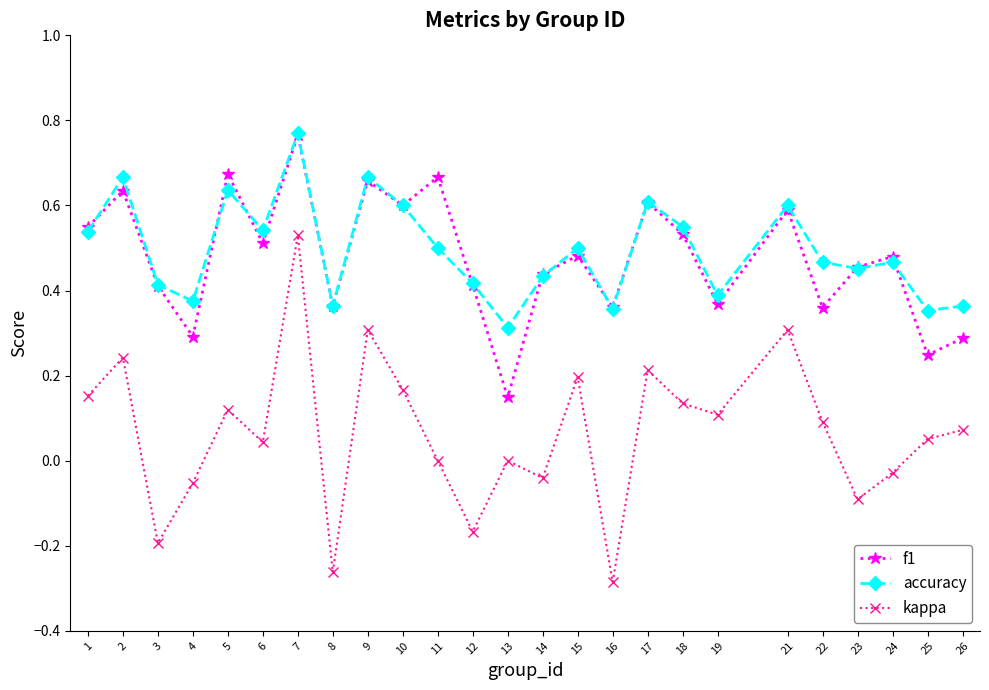

Is the value of kappa at 1 greater than the value of accuracy at 5?

No